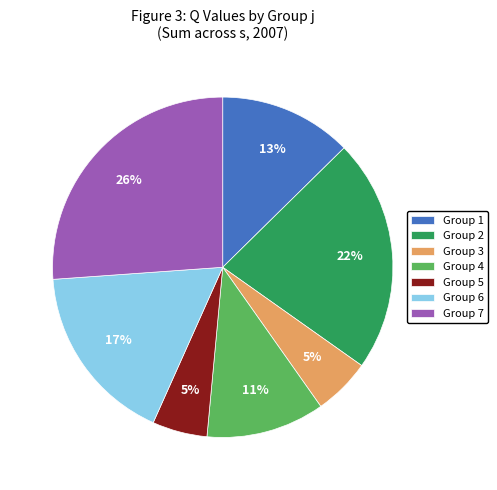

How many slices are in this pie chart?

7